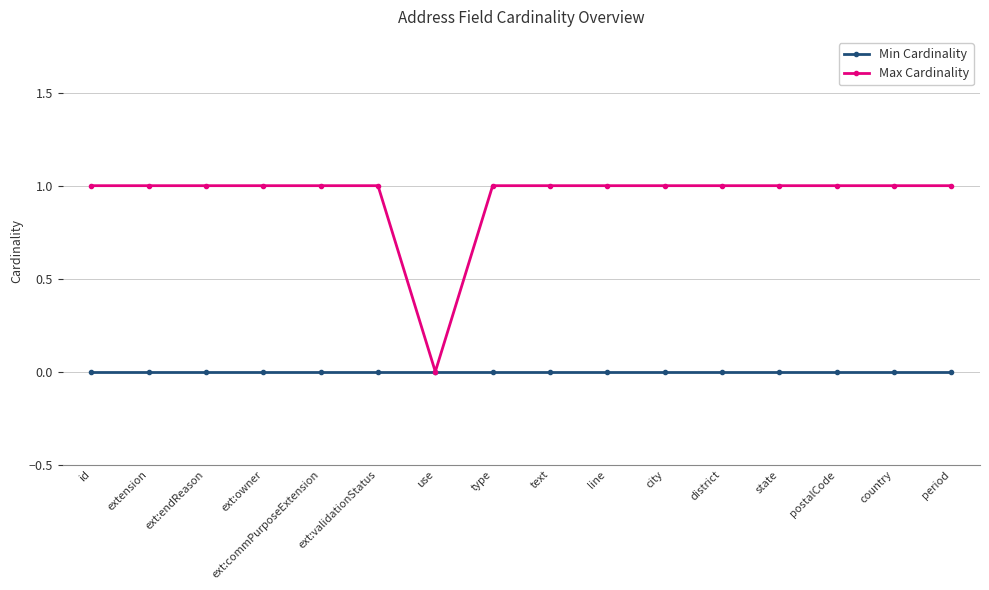

What is the sum of all Max Cardinality values?

15